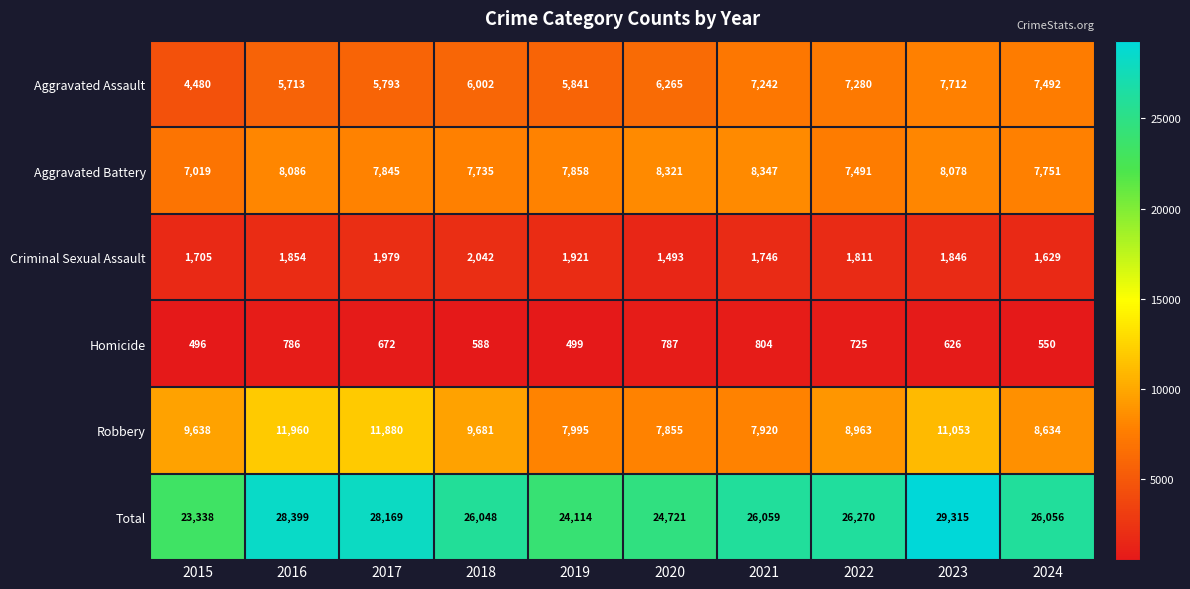

What is the difference between the Robbery values at 2024 and 2023?

2419